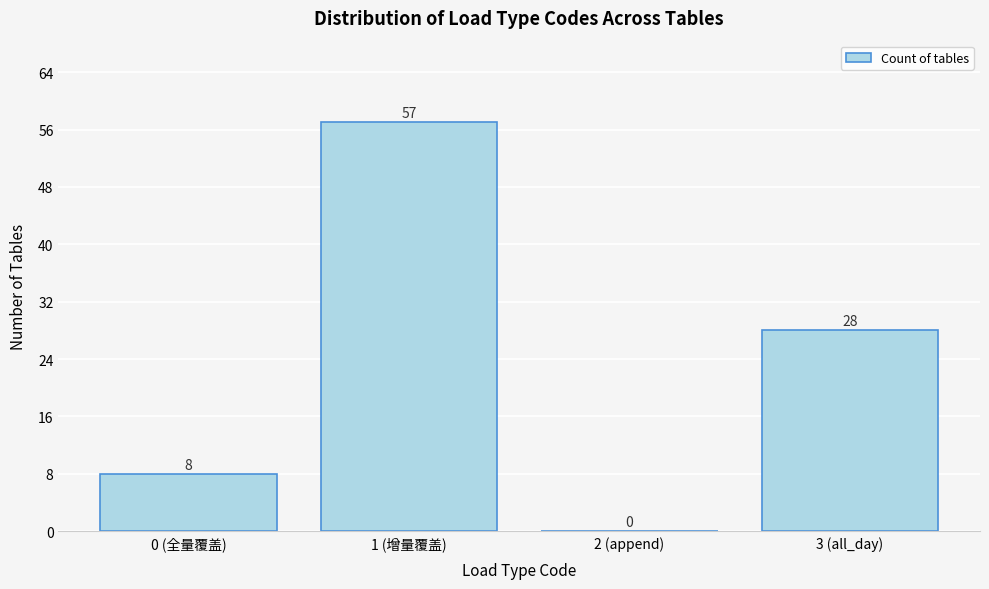

Reading left to right, list all the values displayed in this chart.

0 (全量覆盖)=8	1 (增量覆盖)=57	2 (append)=0	3 (all_day)=28